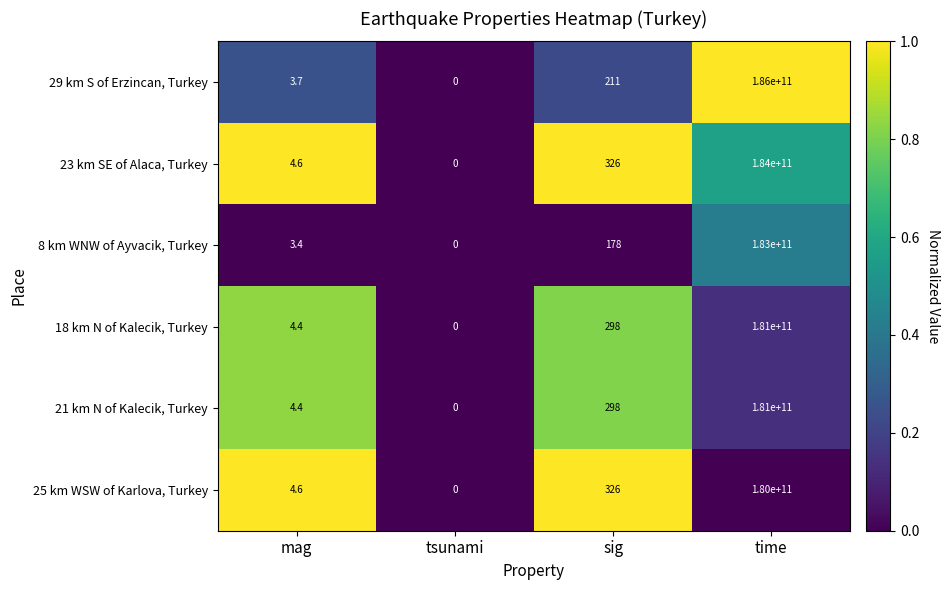

What is the difference between the maximum and minimum values in the 29 km S of Erzincan, Turkey series?

186000000000.0